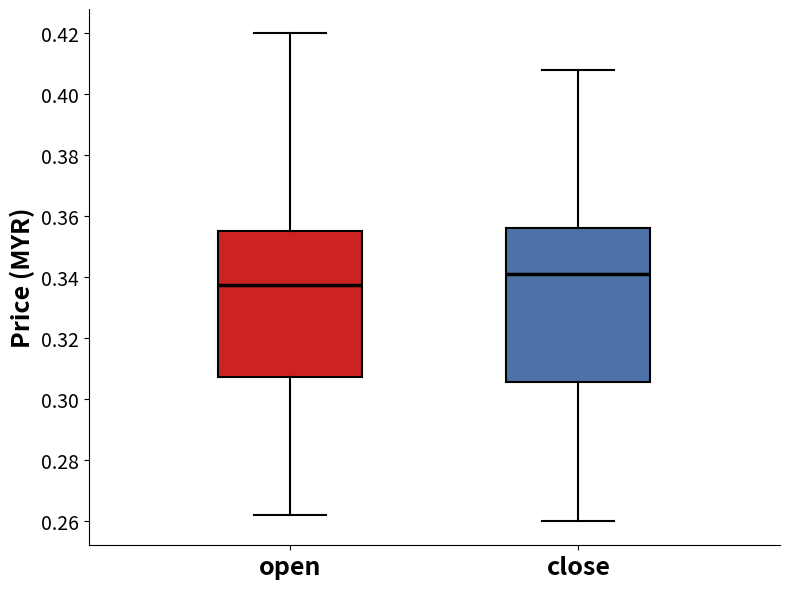

Which box has the lowest median line?

open